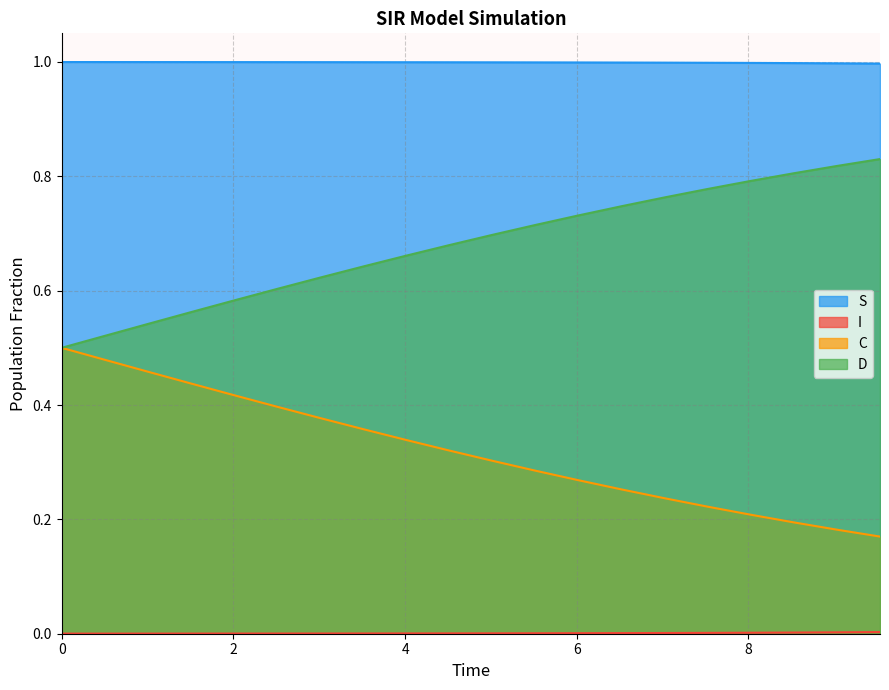

What are all the series names shown in the legend?

S, I, C, D